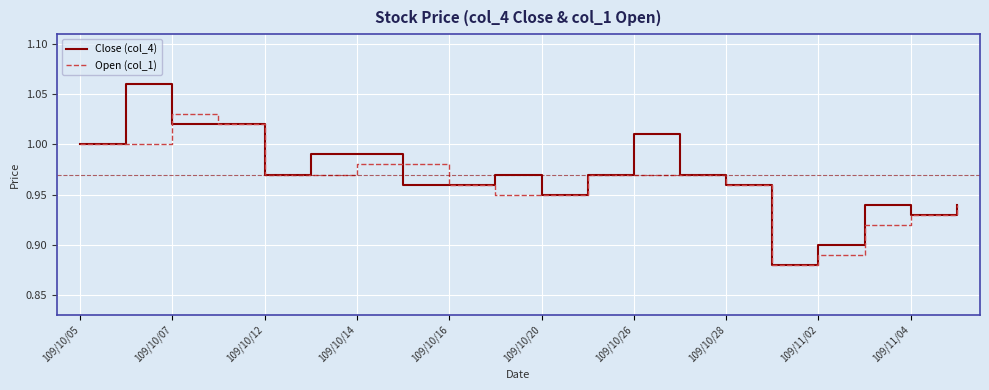

Which series has the widest spread of values?

Close (col_4)